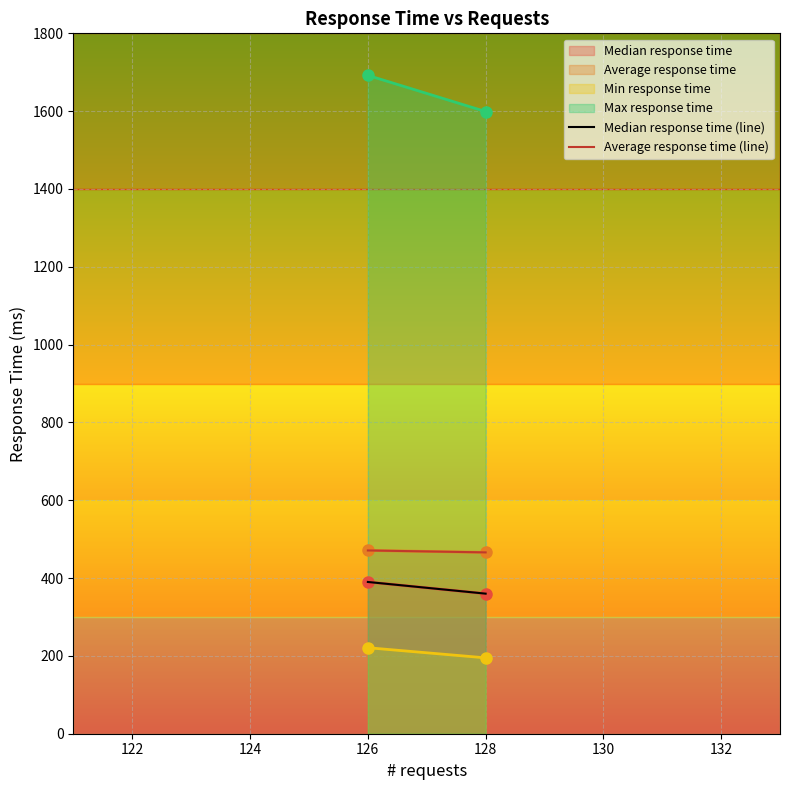

How many lines are shown in the chart?

4